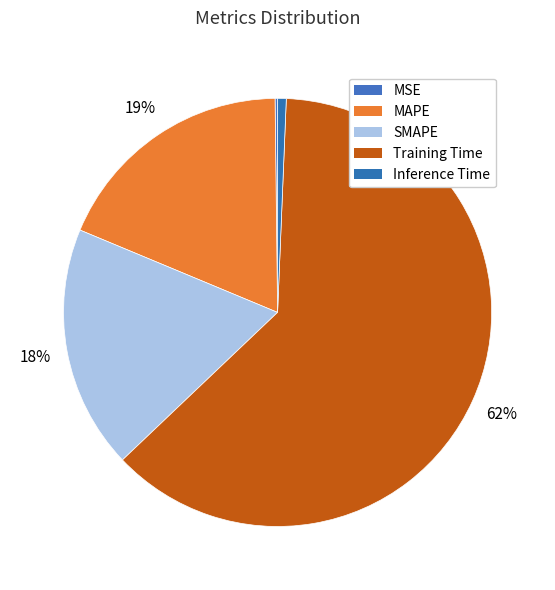

Which category has the biggest portion of the pie?

Training Time